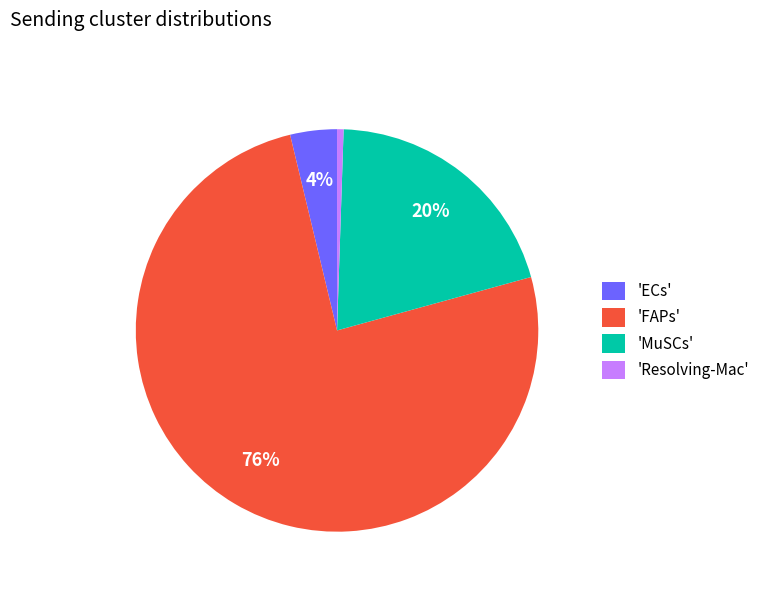

Which category has the smallest portion of the pie?

'Resolving-Mac'